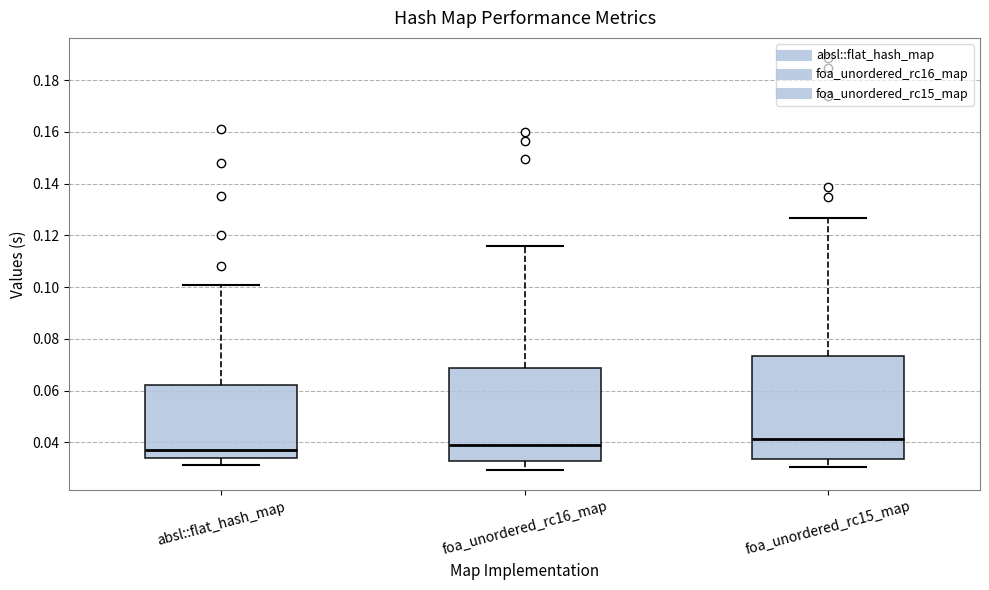

Comparing the boxes themselves (not the whiskers), which one is the tallest?

foa_unordered_rc15_map